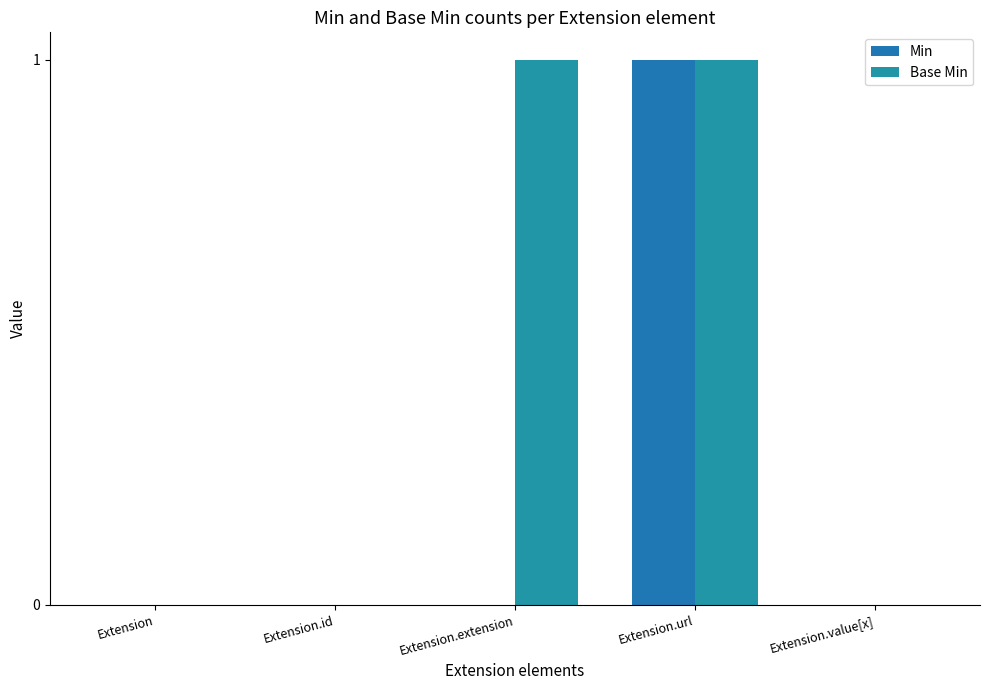

Reading left to right, transcribe all the data shown in this chart.

Min: 0	0	0	1	0
Base Min: 0	0	1	1	0